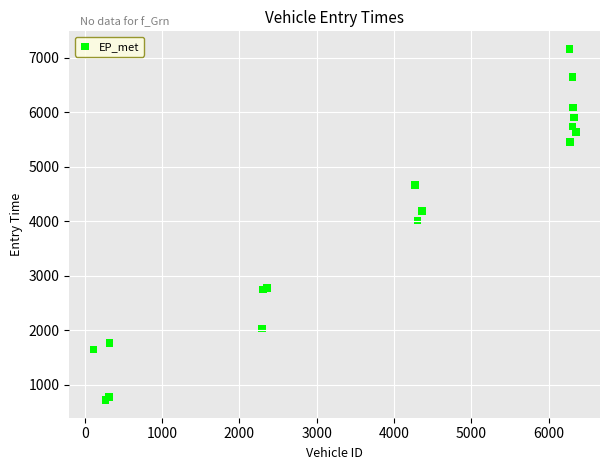

What Y value in the scatter plot is closest to 3937?

4009.0